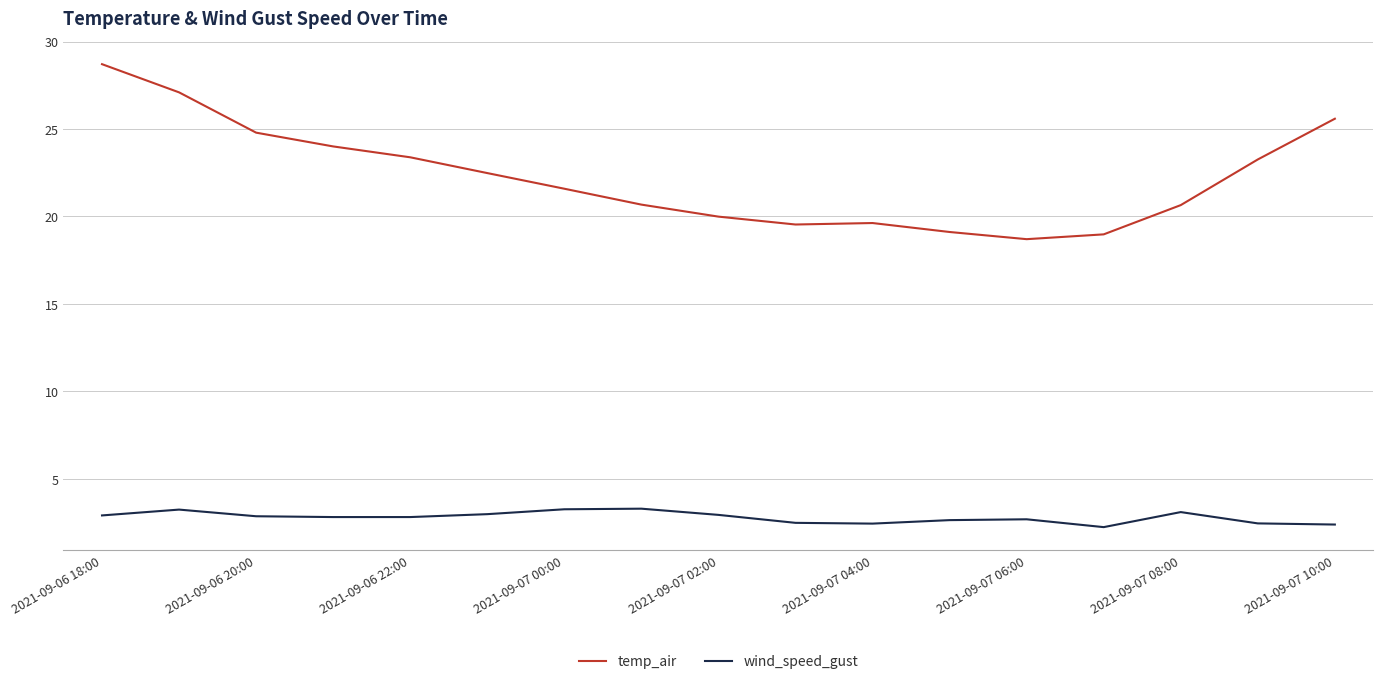

Which series has the largest range (max minus min)?

temp_air